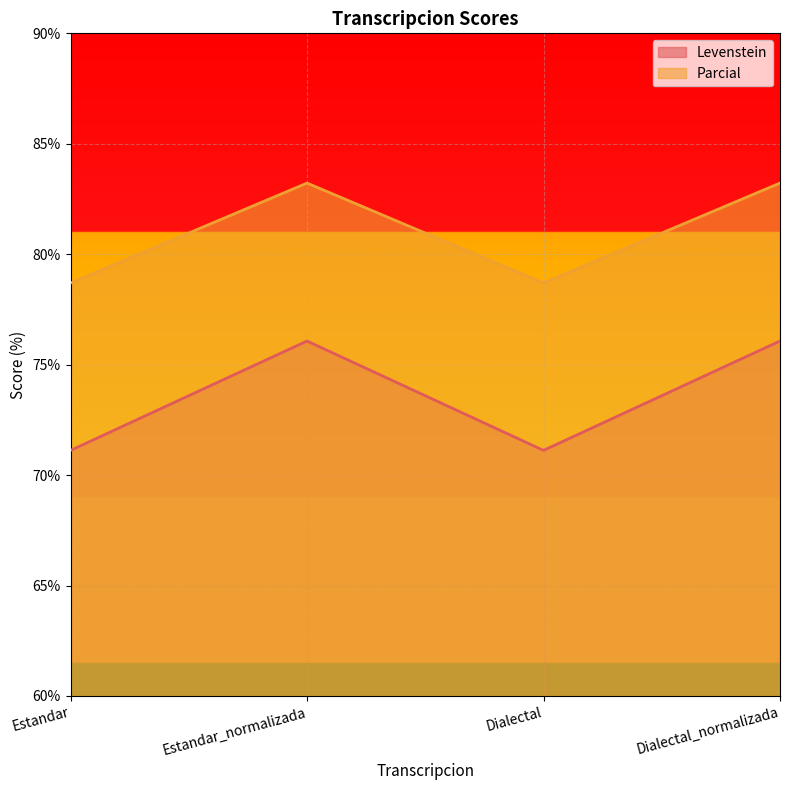

The value of Levenstein at Estandar is 71.1. True or false?

True